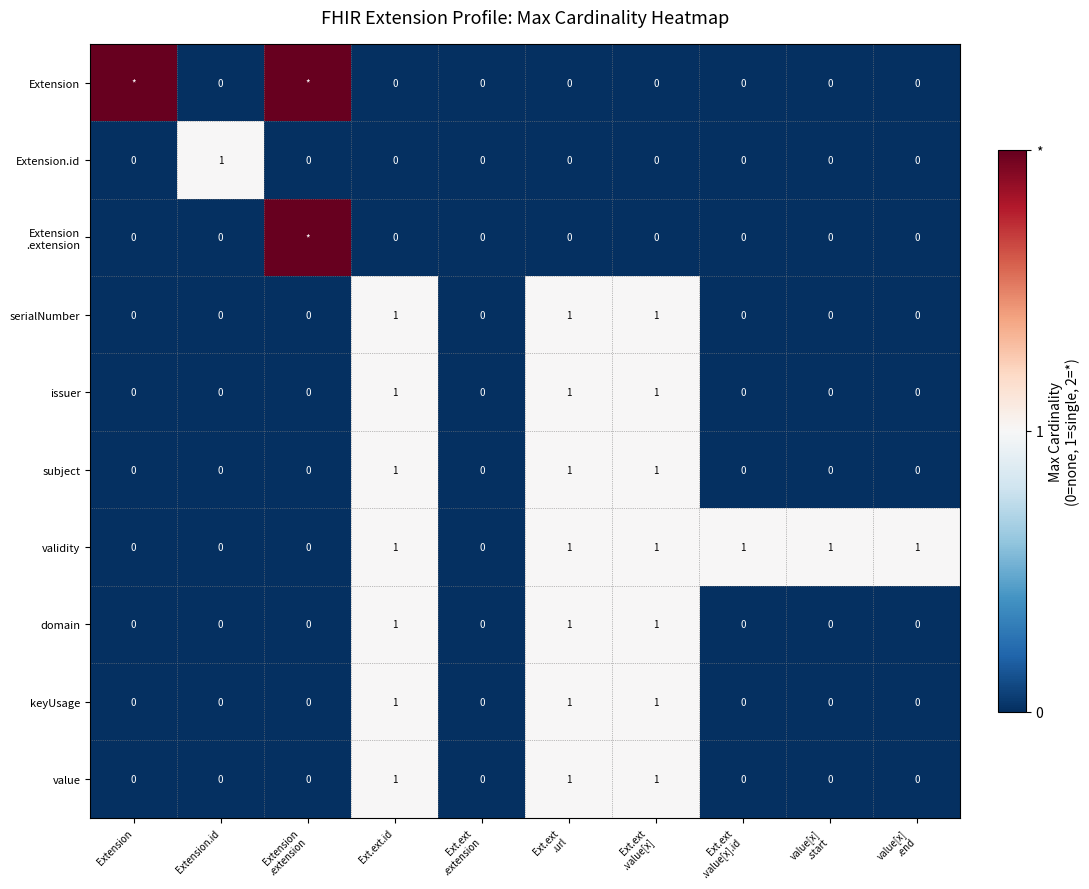

What is the sum of all value values?

3